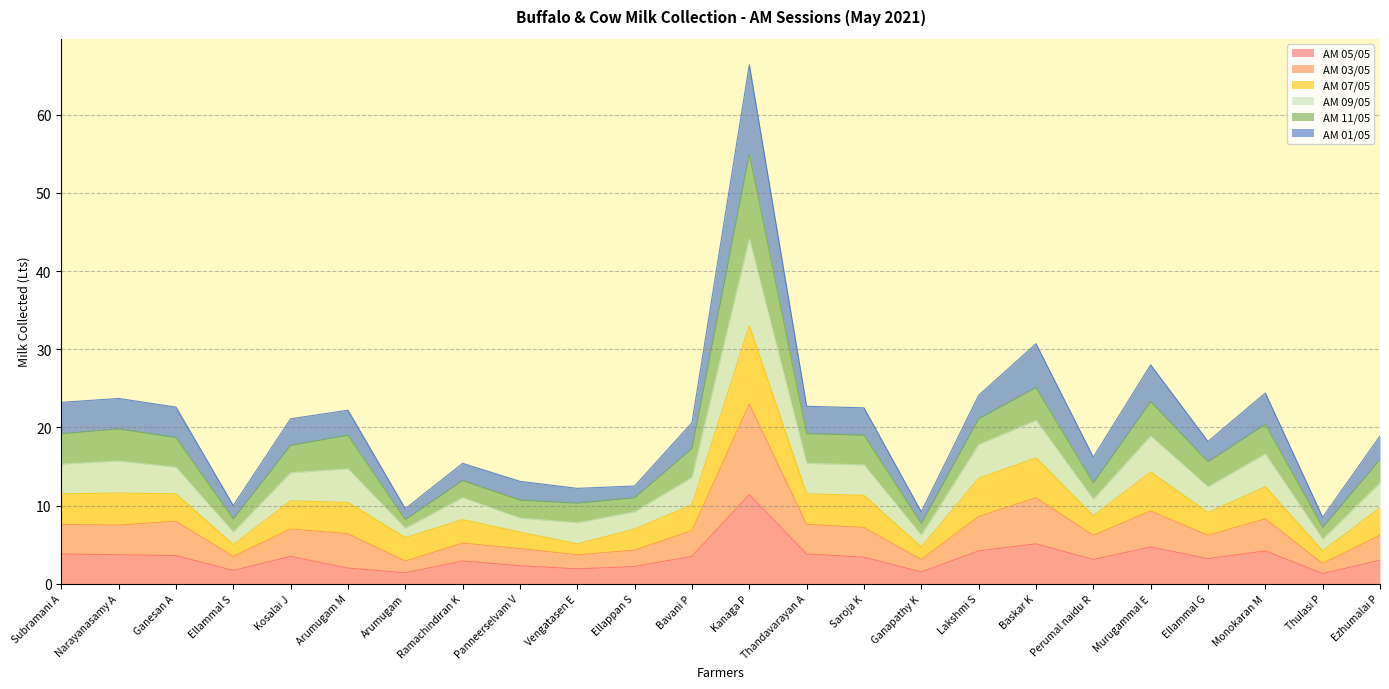

True or false: AM 07/05 and AM 05/05 intersect in this chart.

False